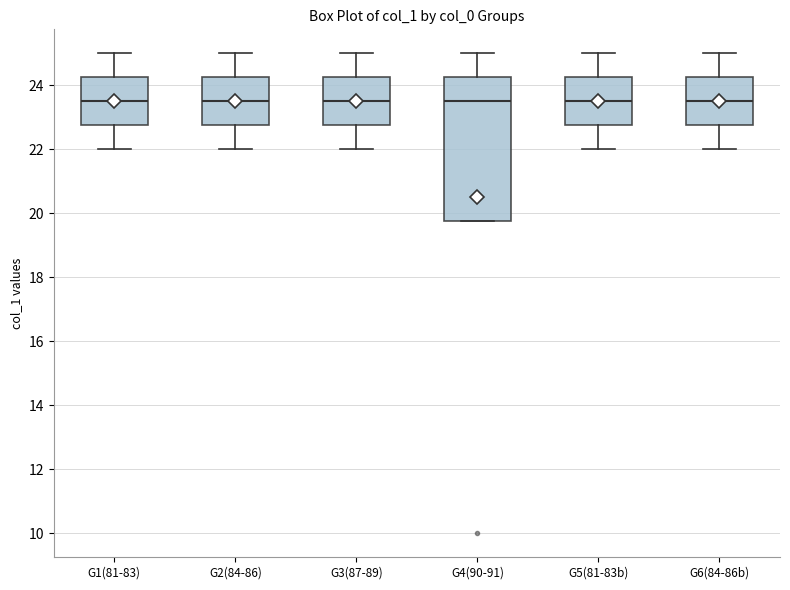

Reading left to right, read every box against the y-axis: the position of its median line, the range the box covers, and the ends of its whiskers. The values are not printed on the chart, so give them approximately, as read against the axis.

G1(81-83): median 23.6, box 22.8 to 24.2, whiskers 22.0 to 25.0
G2(84-86): median 23.6, box 22.8 to 24.2, whiskers 22.0 to 25.0
G3(87-89): median 23.6, box 22.8 to 24.2, whiskers 22.0 to 25.0
G4(90-91): median 23.6, box 19.8 to 24.2, whiskers 19.8 to 25.0
G5(81-83b): median 23.6, box 22.8 to 24.2, whiskers 22.0 to 25.0
G6(84-86b): median 23.6, box 22.8 to 24.2, whiskers 22.0 to 25.0